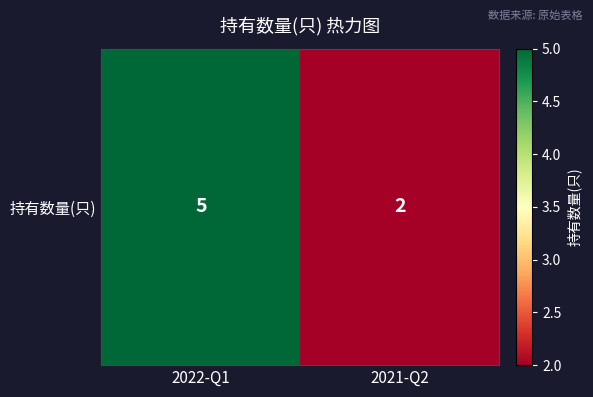

The chart shows a value of 3 at 2022-Q1. True or false?

False